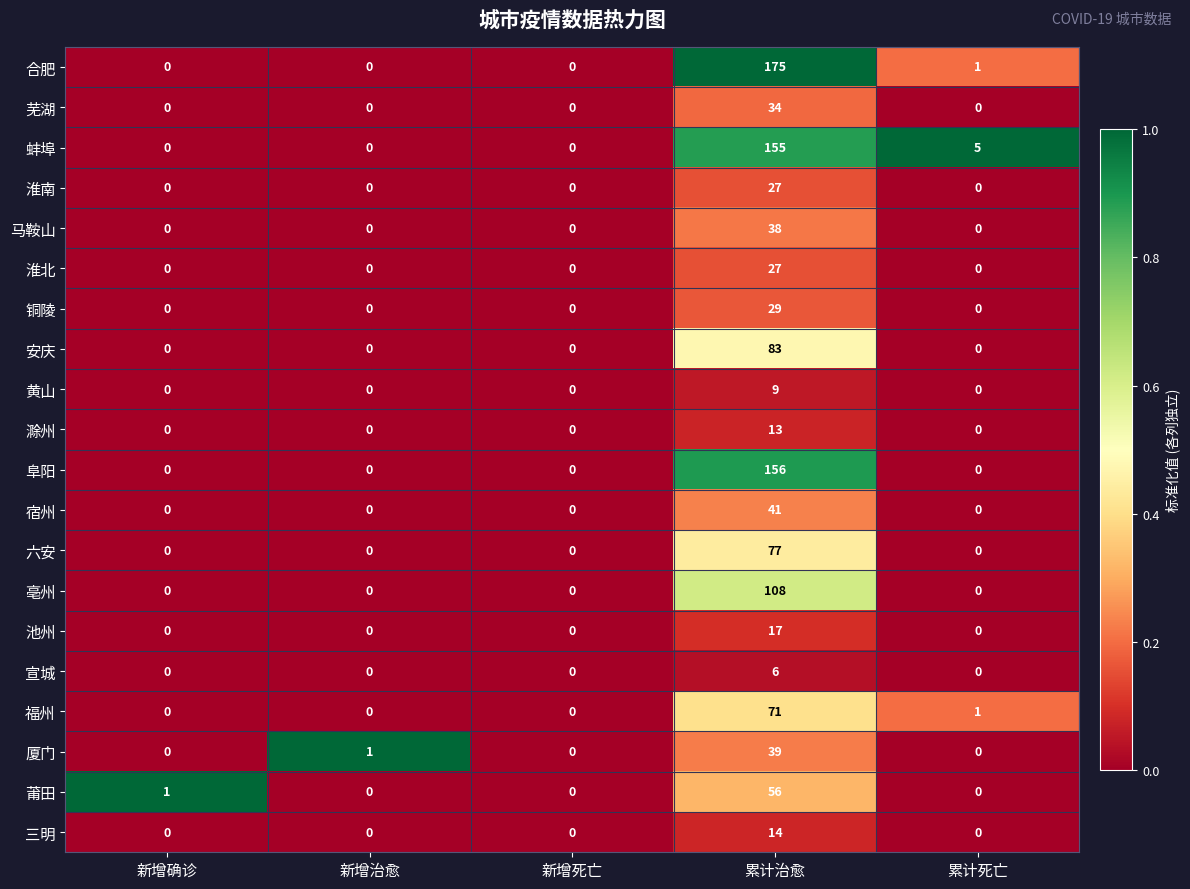

What is the difference between the 合肥 values at 累计治愈 and 新增治愈?

175